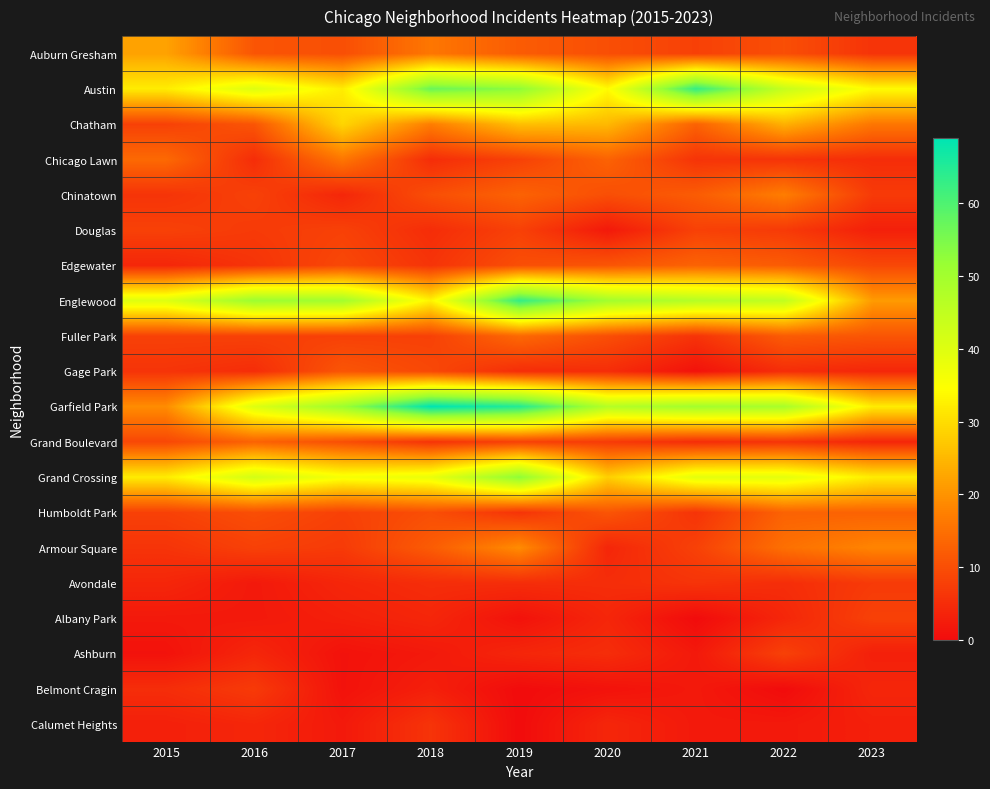

Which has a higher value, 2016 or 2021?

2016